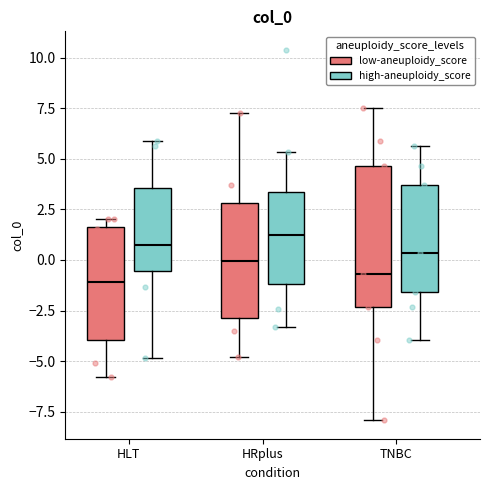

Where does the lower whisker of the box for HLT (high-aneuploidy_score) end on the y-axis? The values are not printed on the chart, so give them approximately, as read against the axis.

-5.0